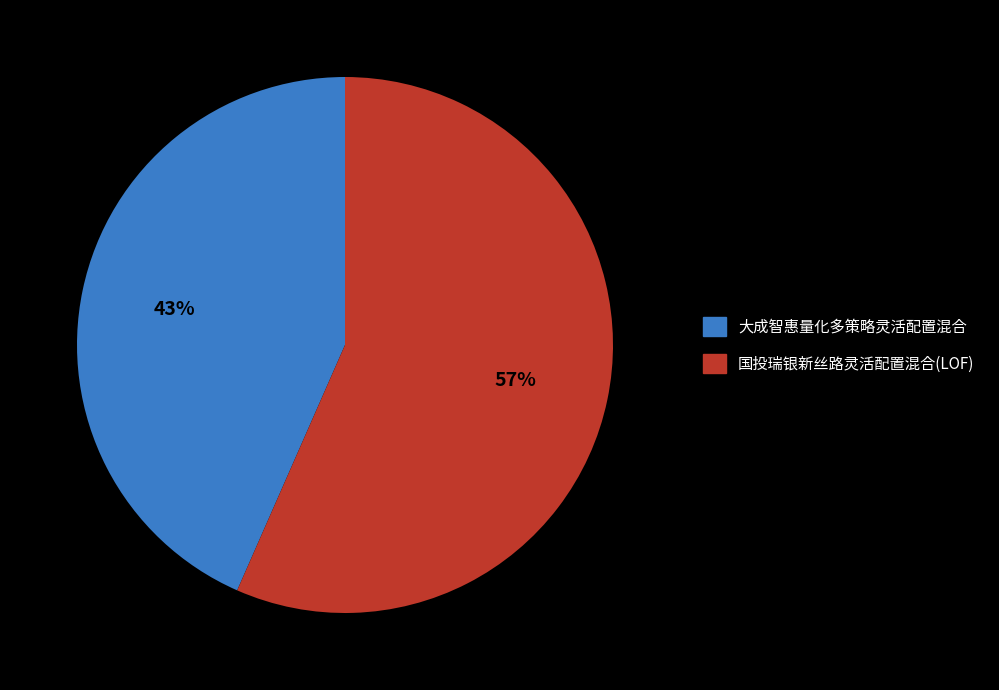

Count the number of slices in the pie.

2